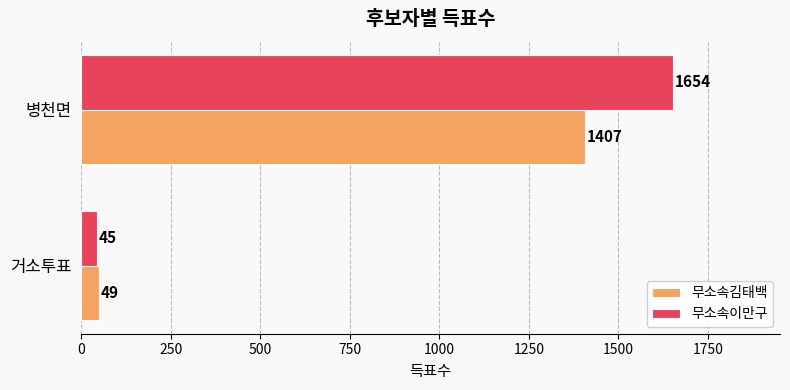

How many distinct data groups are displayed?

2